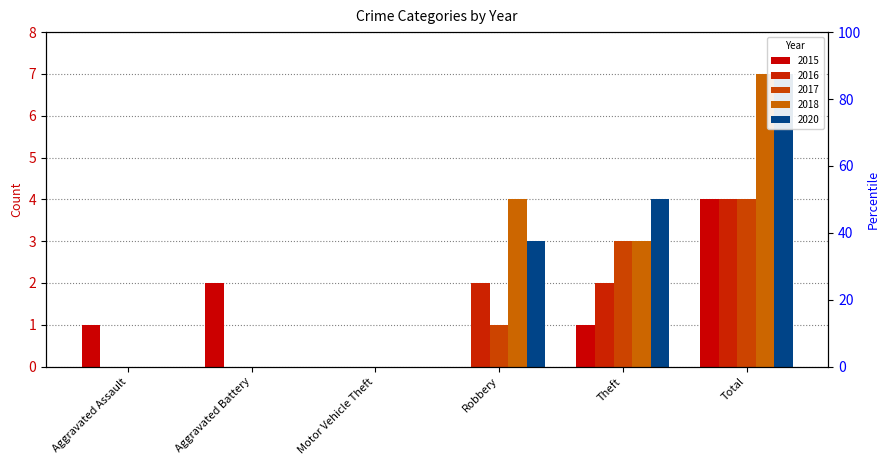

Does the chart contain any negative values?

No